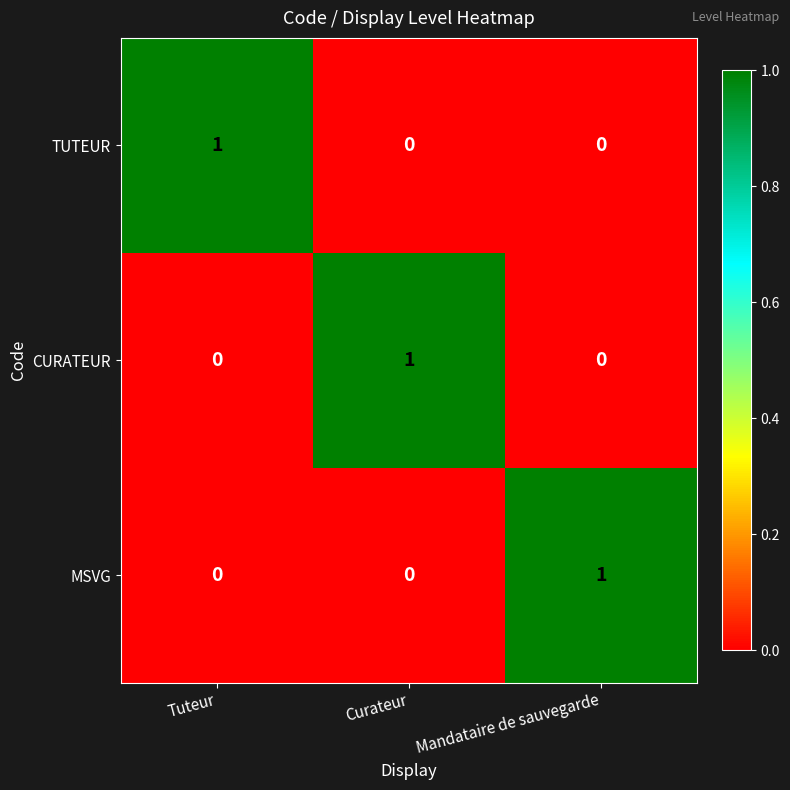

Which category has the highest value in the TUTEUR series?

Tuteur